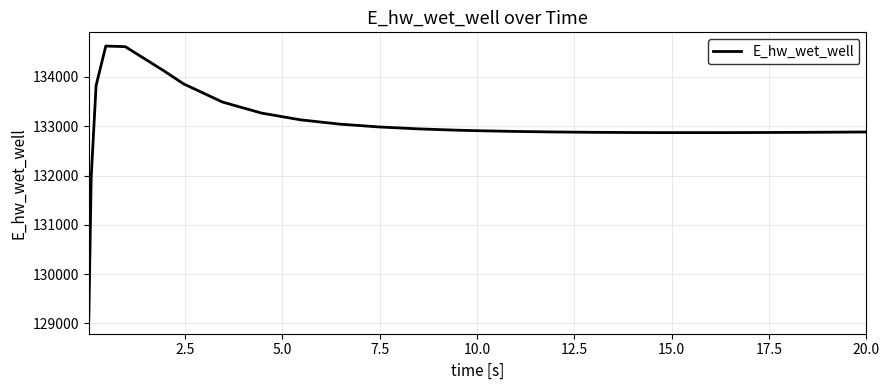

What is the smallest value displayed?

129070.2